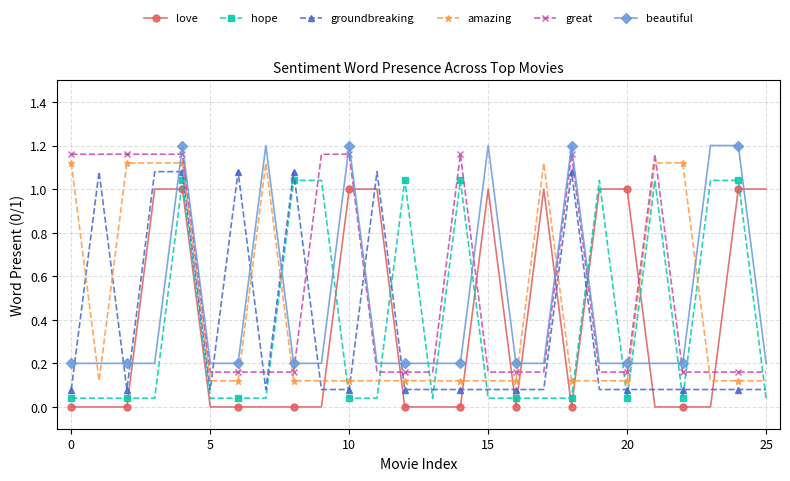

True or false: love has more than 1 points higher than both neighbors.

True